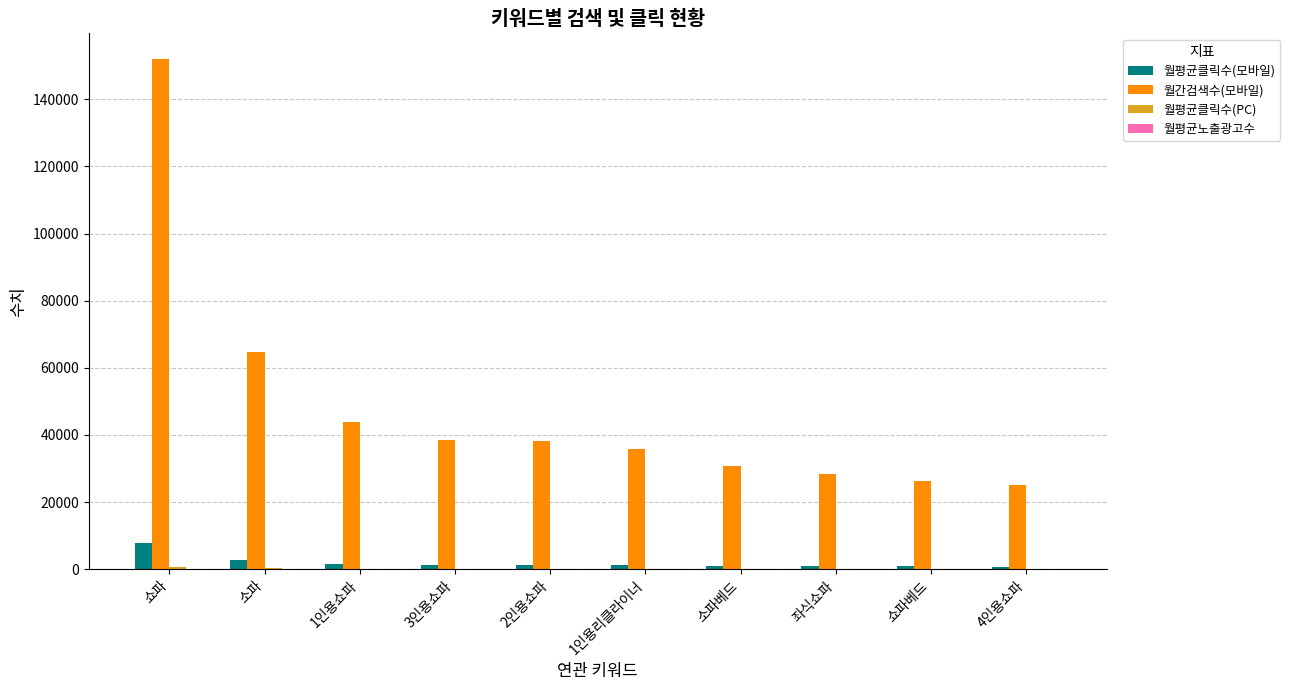

At which category is the sum across all series the highest?

쇼파